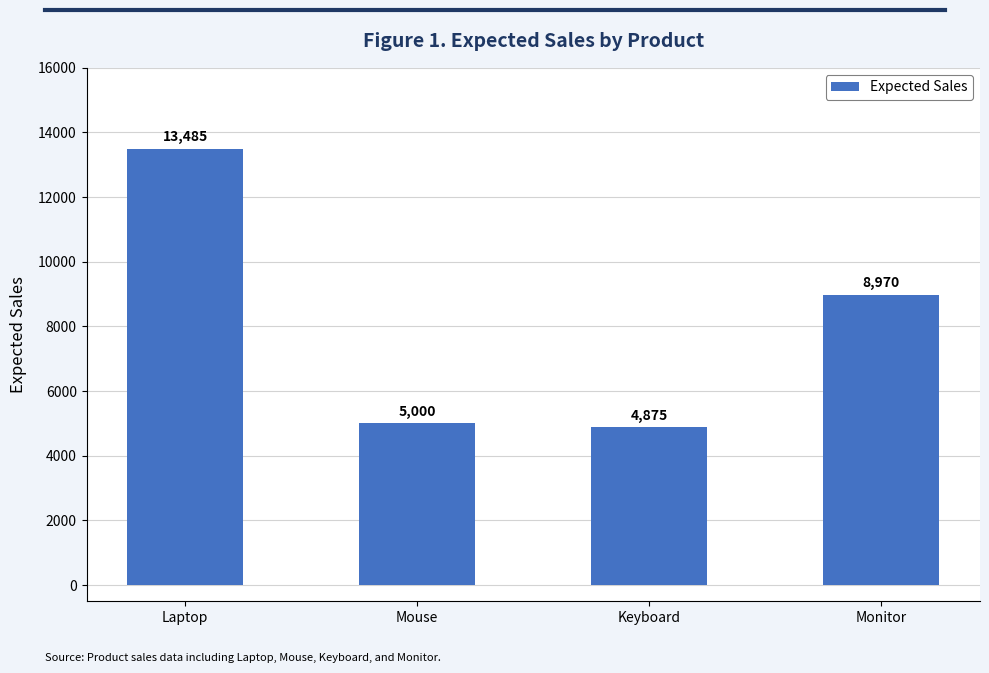

What is the value of the 2nd bar from the left?

5000